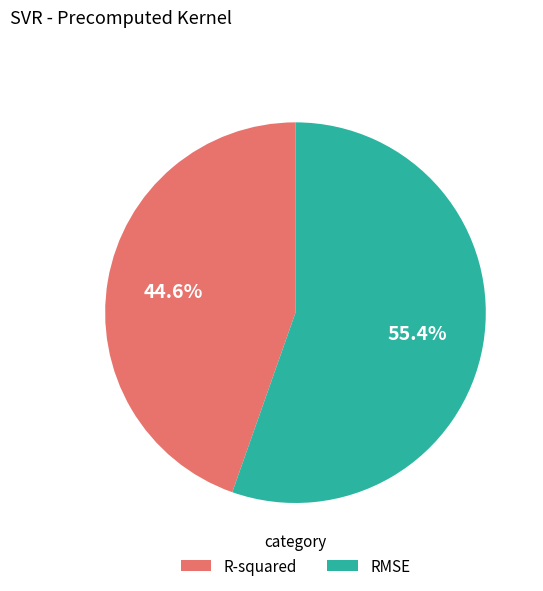

Between RMSE and R-squared, which is larger?

RMSE